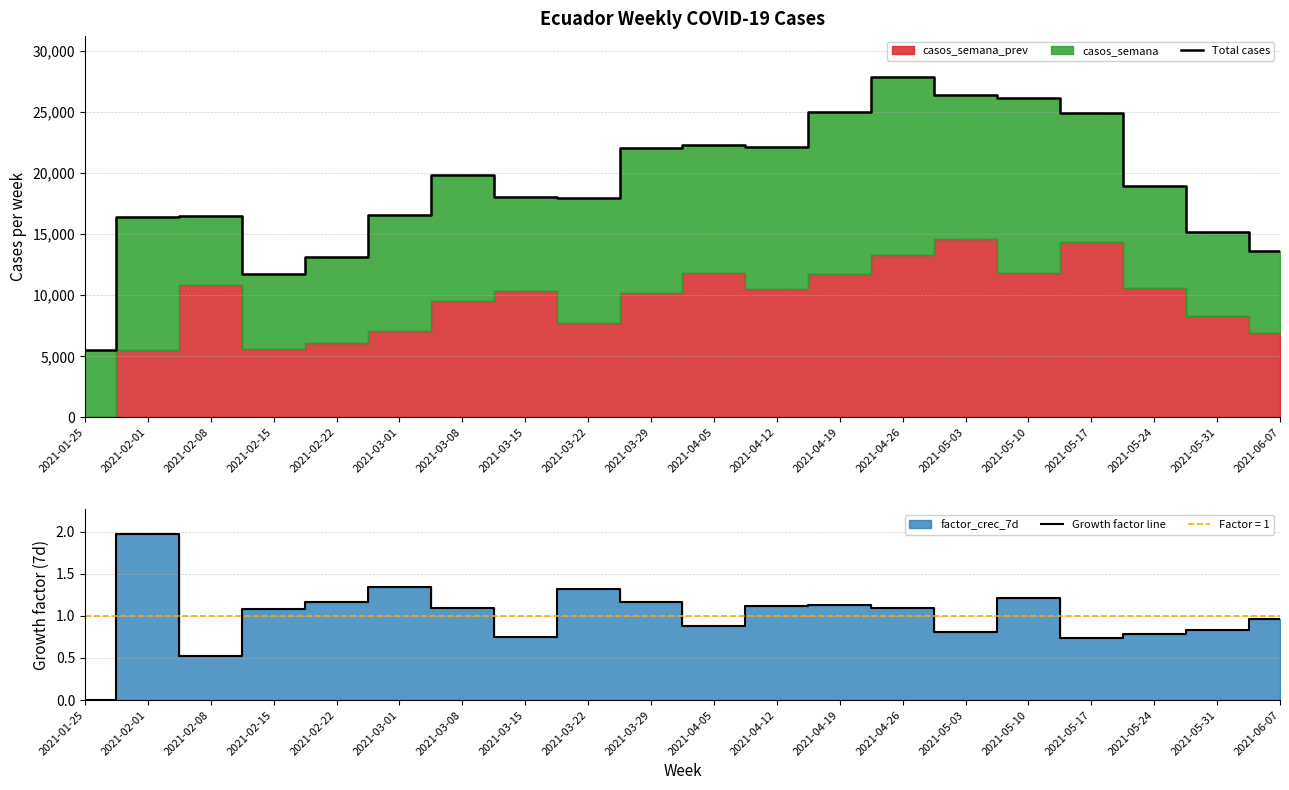

True or false: Total cases and Growth factor line cross at least once.

False